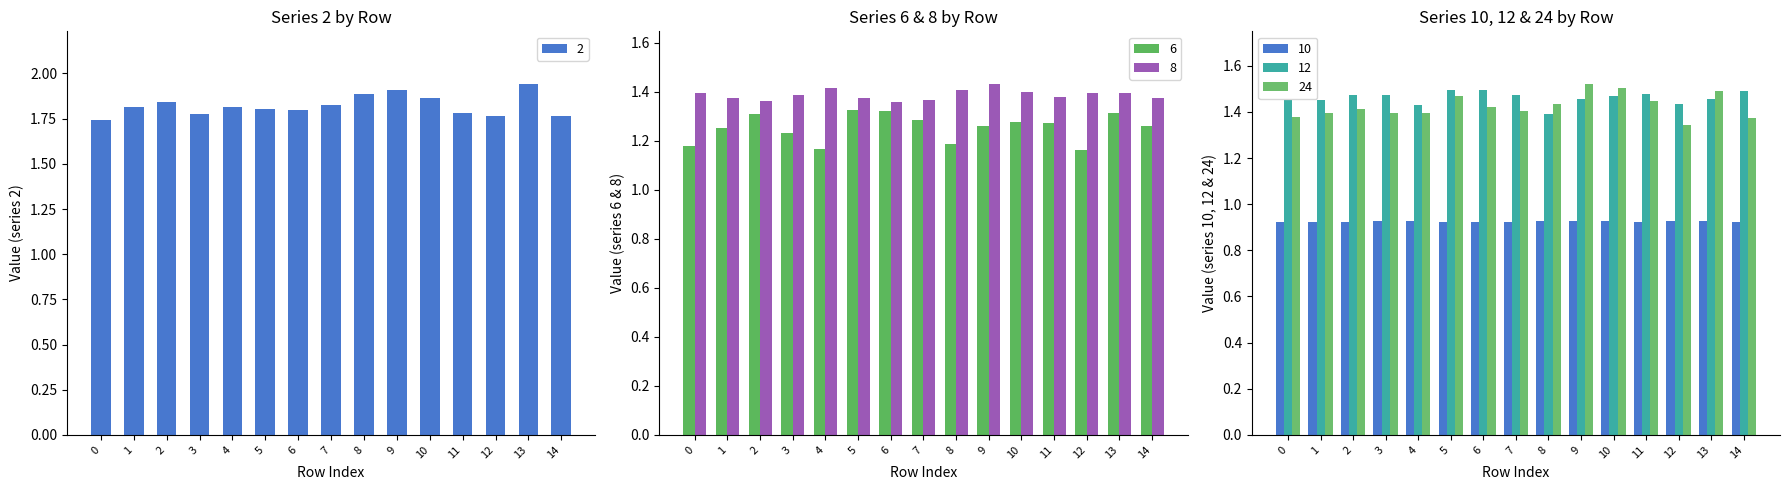

At which category is the sum across all series the highest?

13